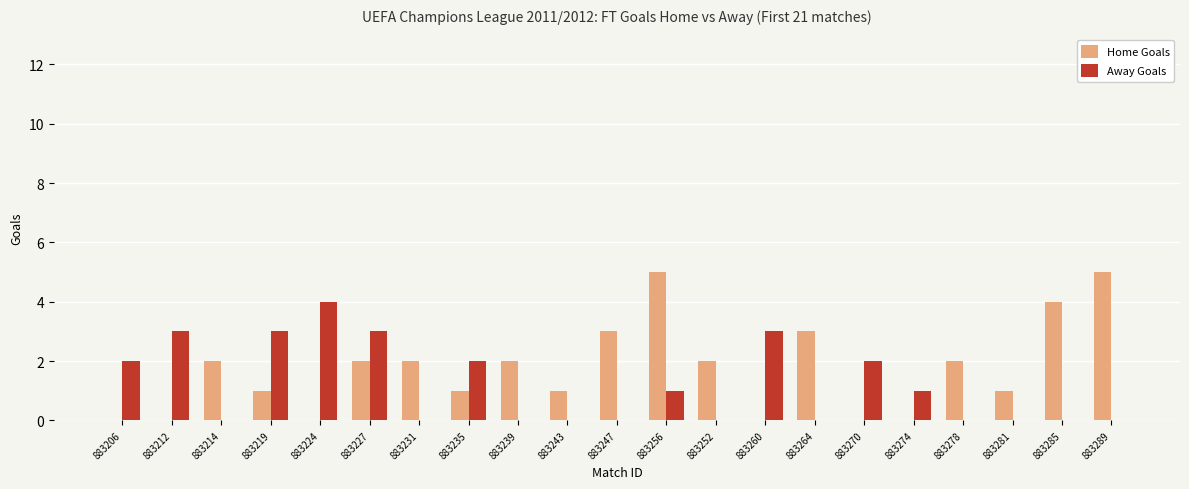

Reading left to right, extract all data points from this chart.

Home Goals: 0	0	2	1	0	2	2	1	2	1	3	5	2	0	3	0	0	2	1	4	5
Away Goals: 2	3	0	3	4	3	0	2	0	0	0	1	0	3	0	2	1	0	0	0	0